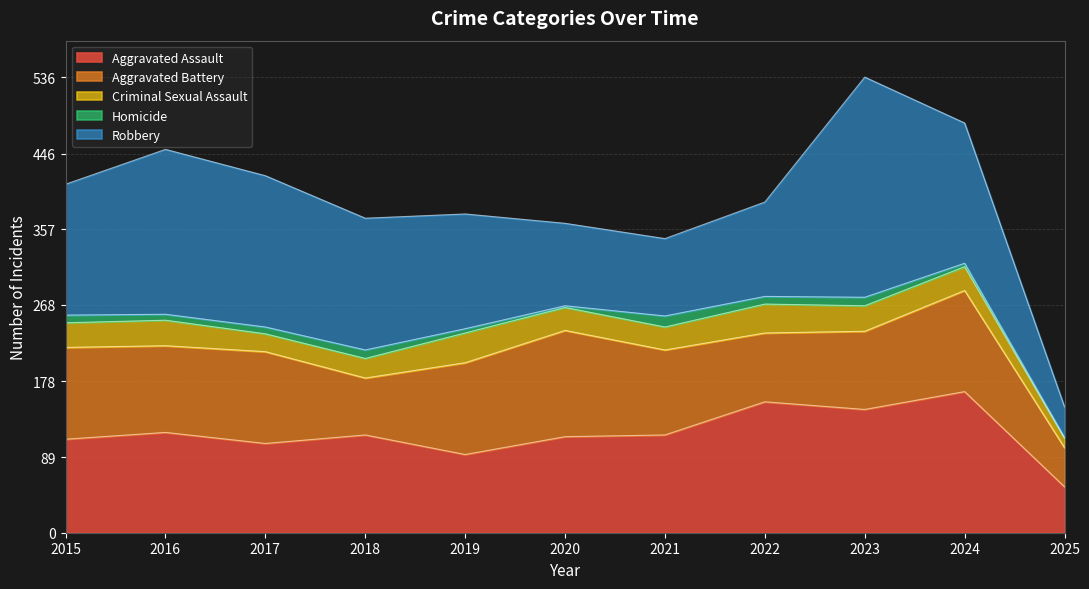

Where do Aggravated Assault and Robbery first cross each other?

2019 and 2020